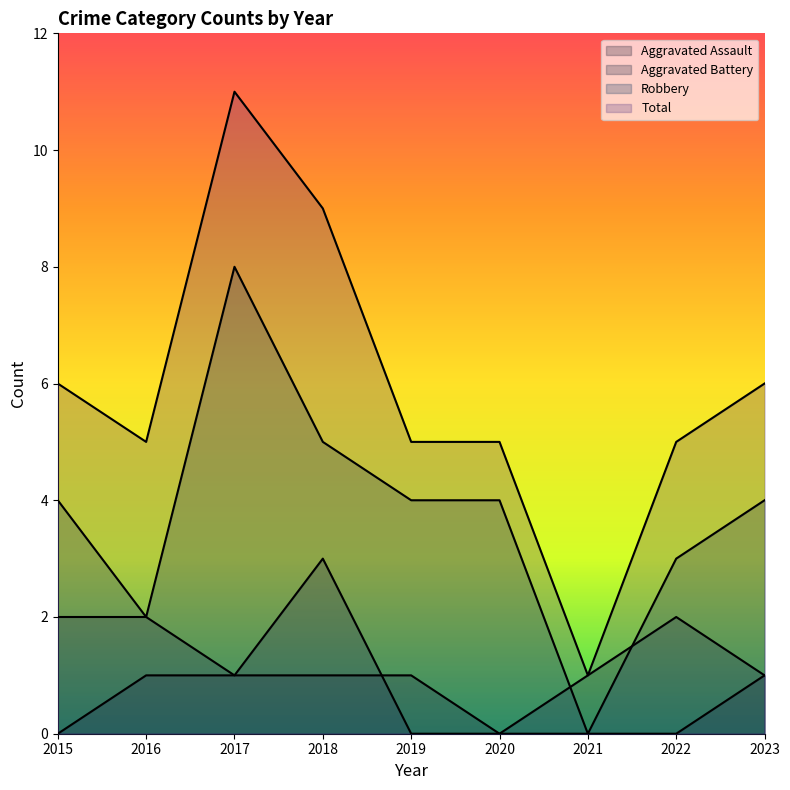

List the labels in order of Total value, largest first.

2017, 2018, 2015, 2023, 2016, 2019, 2020, 2022, 2021